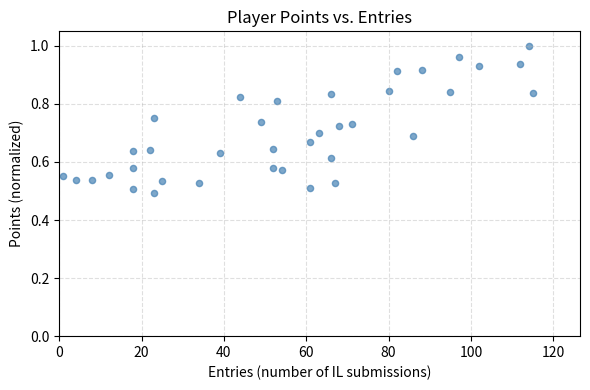

What is the range of X values (max minus min)?

114.0